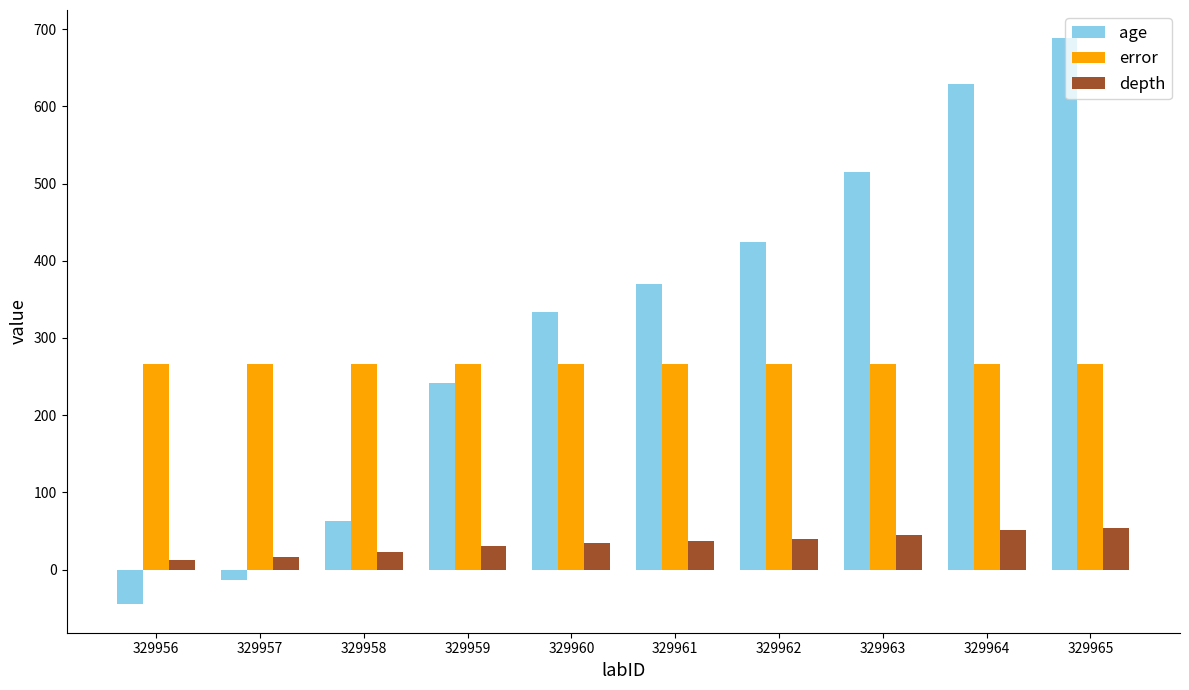

Which series has the widest spread of values?

age